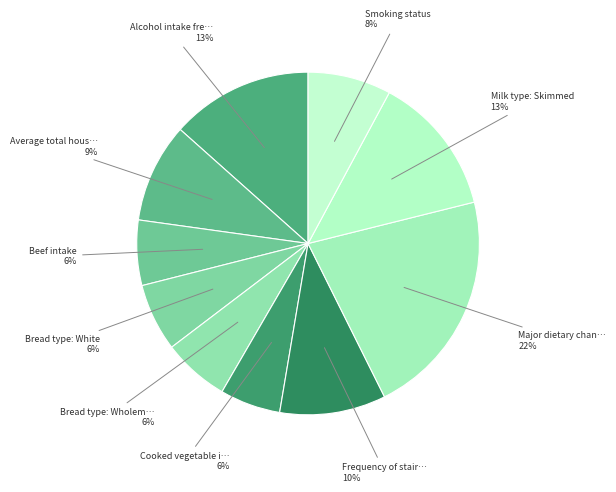

How many slices are in this pie chart?

10